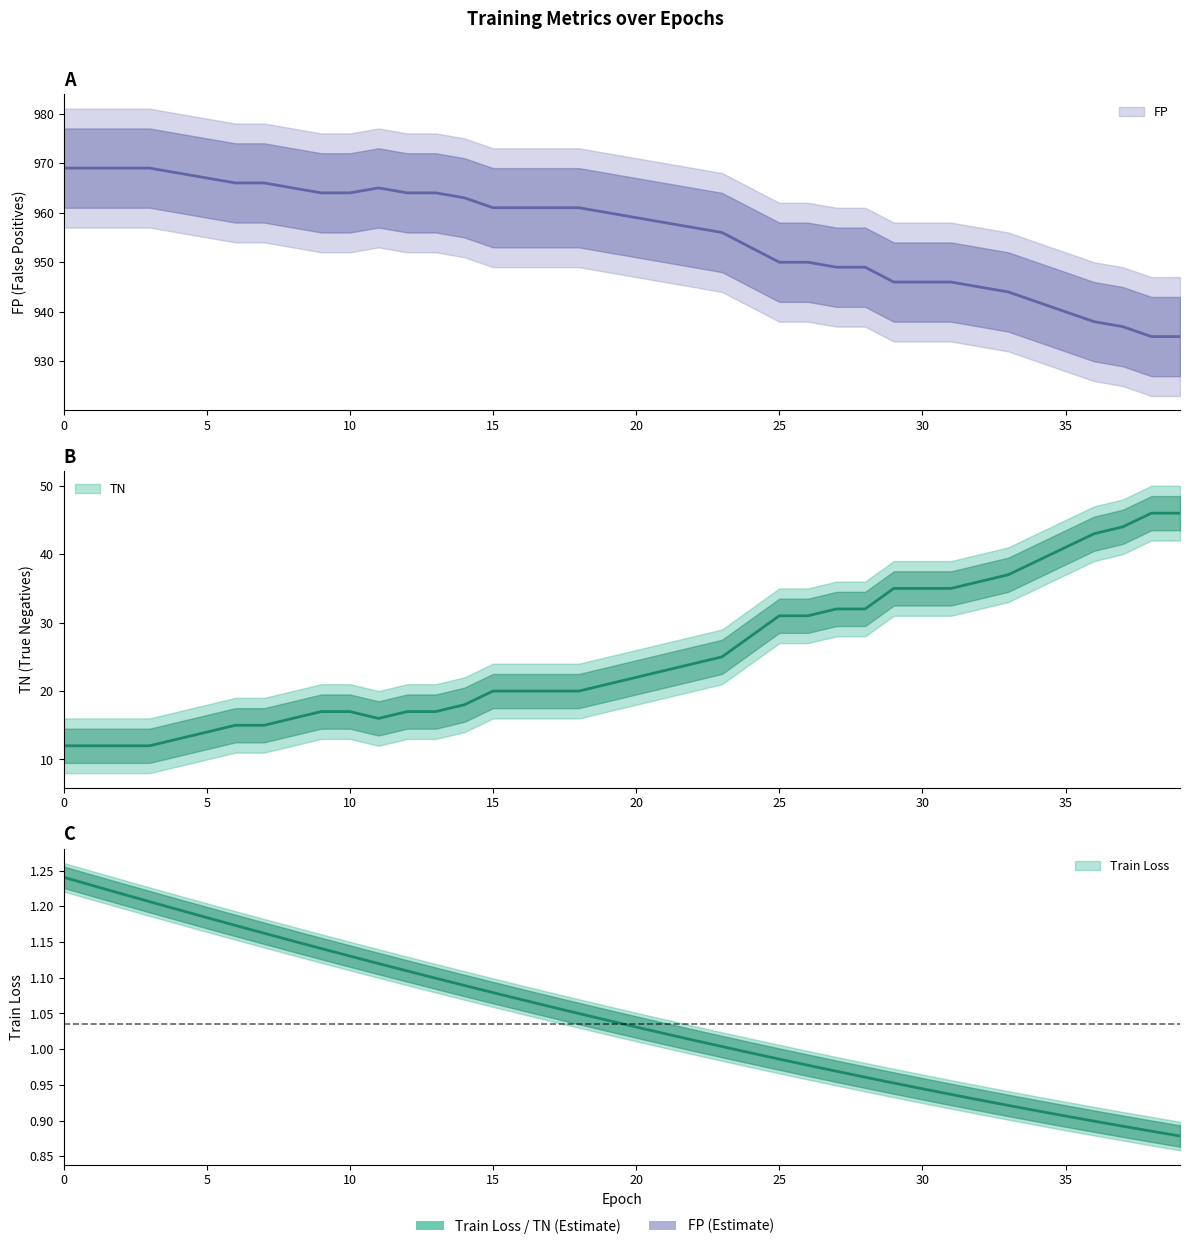

True or false: train loss has a value of 1.1 at 11.

True